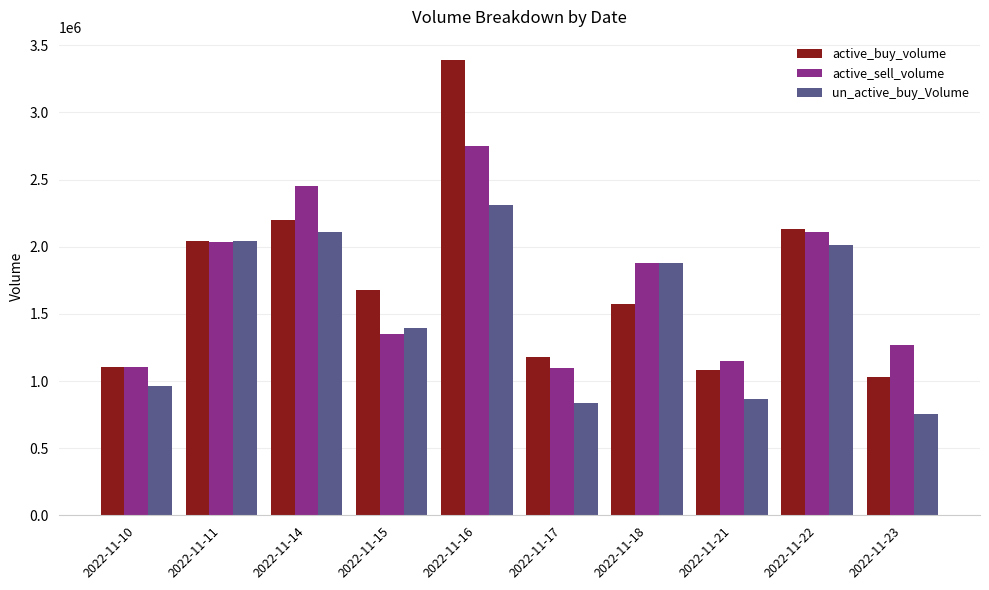

What is the total value across all series at 2022-11-16?

8455950